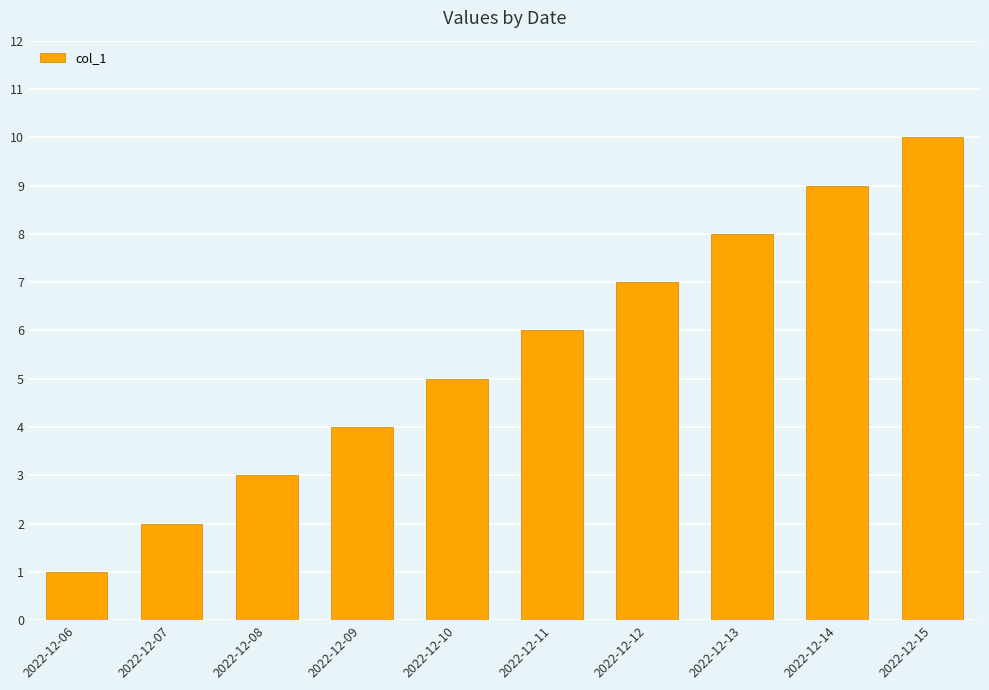

Between 2022-12-13 and 2022-12-07, which is larger?

2022-12-13